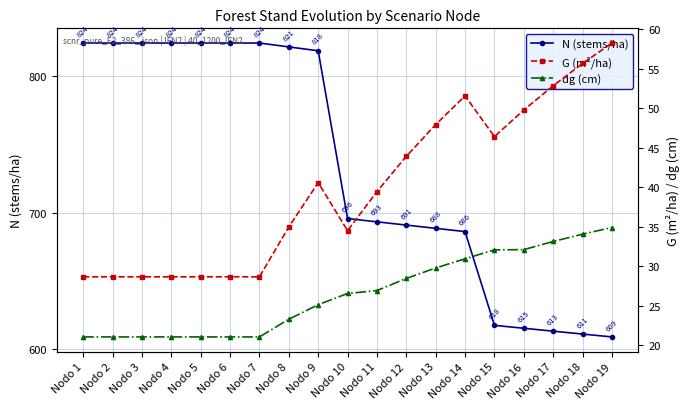

How many data points in G (m²/ha) are above 39?

10